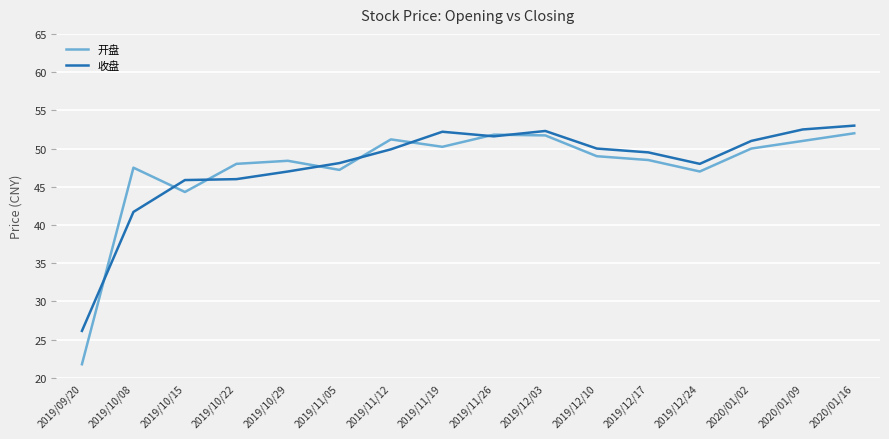

Rank the series at 2019/10/08 from highest to lowest value.

开盘, 收盘